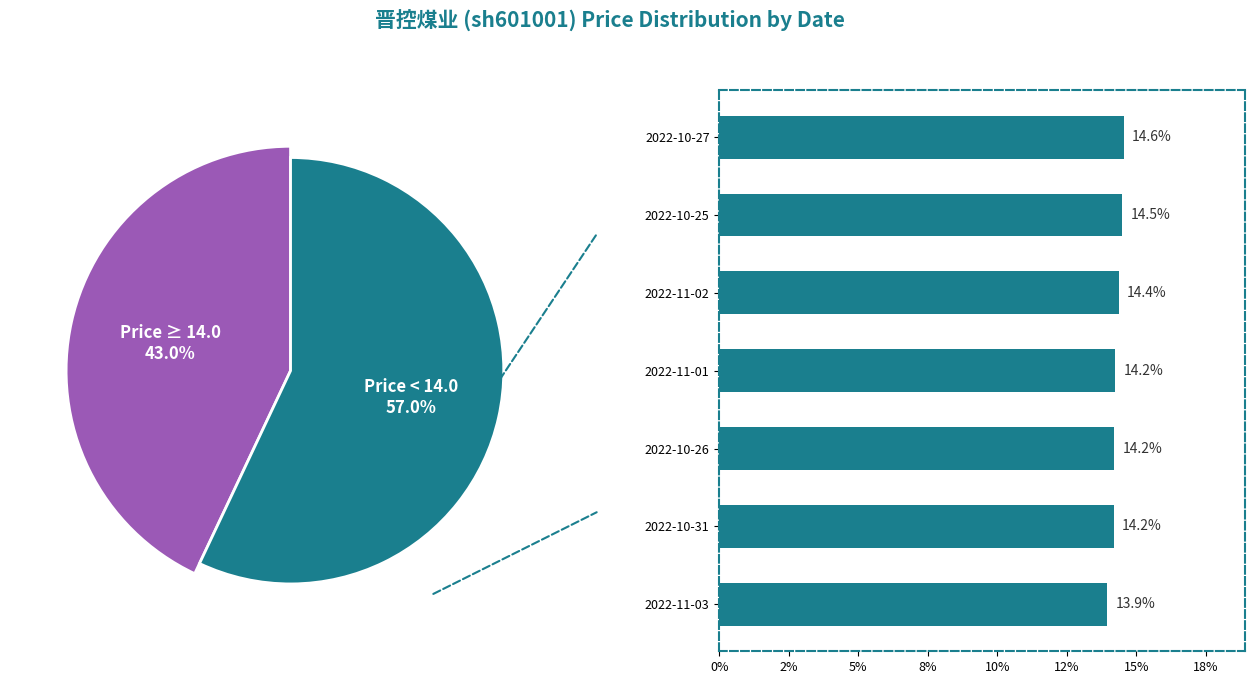

The 12% slice represents 25% of the pie. True or false?

False